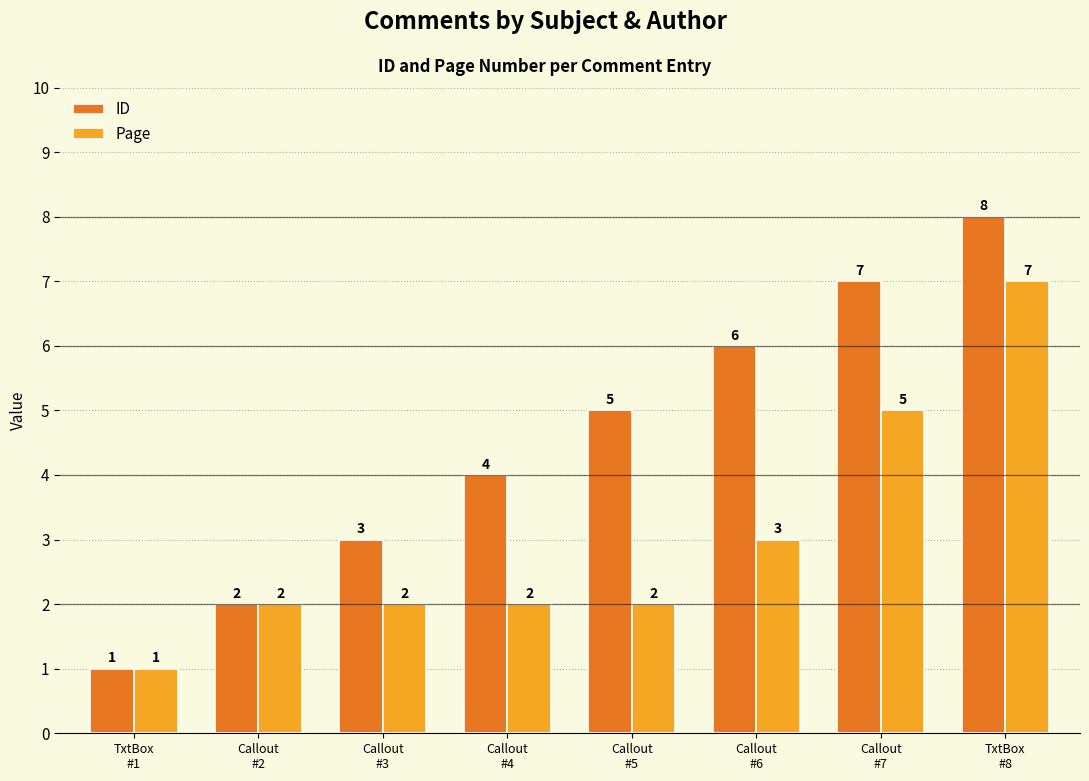

Count the number of data series in this chart.

2